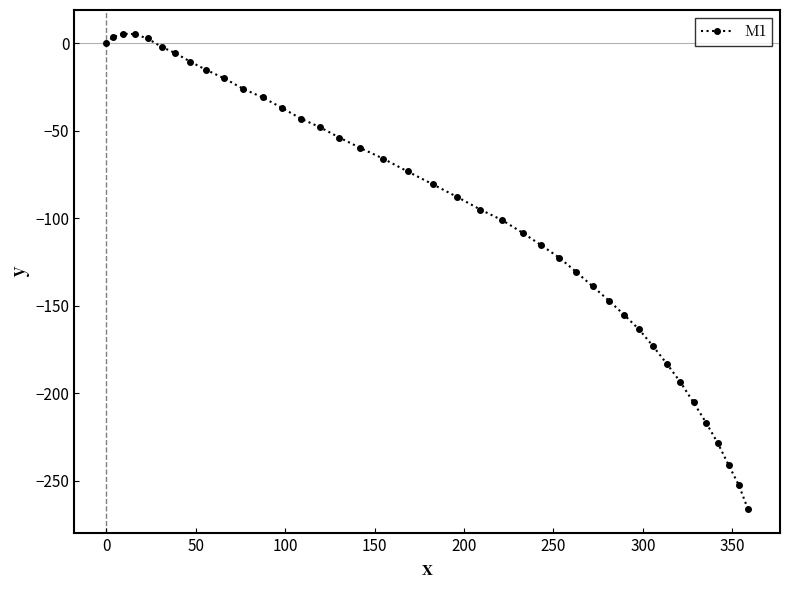

What is the average value?

-97.1